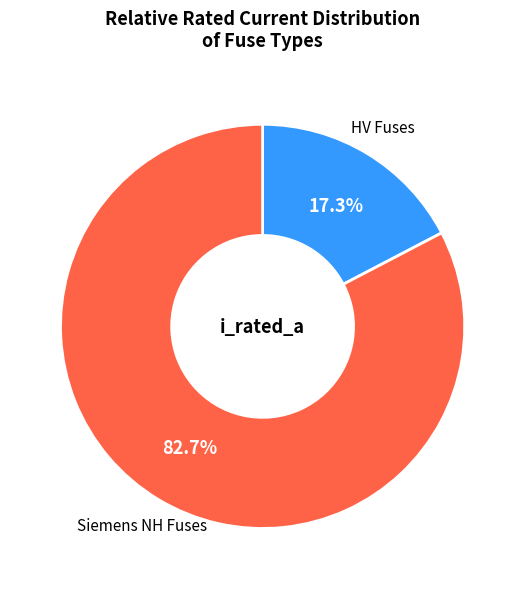

Does any single category account for the majority?

Yes